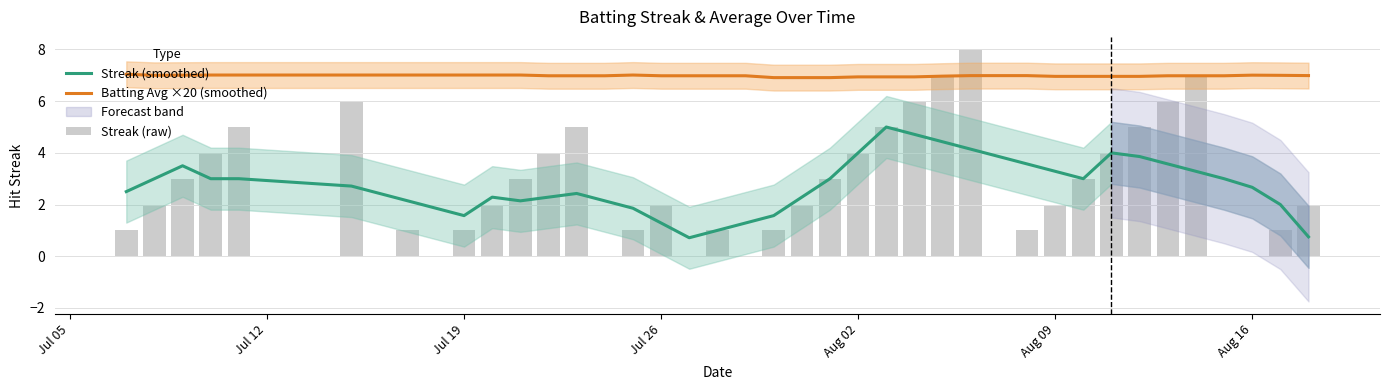

Is it true that Streak (raw) equals 1.8 at 38?

False